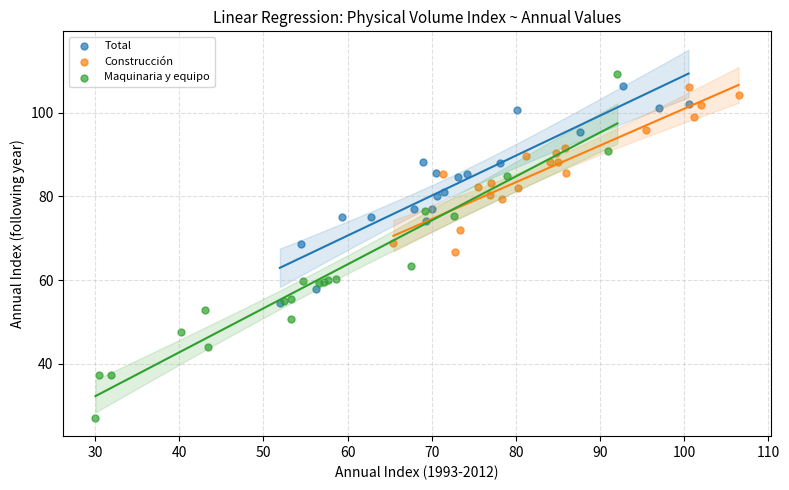

Which series reaches the maximum Y coordinate?

Maquinaria y equipo